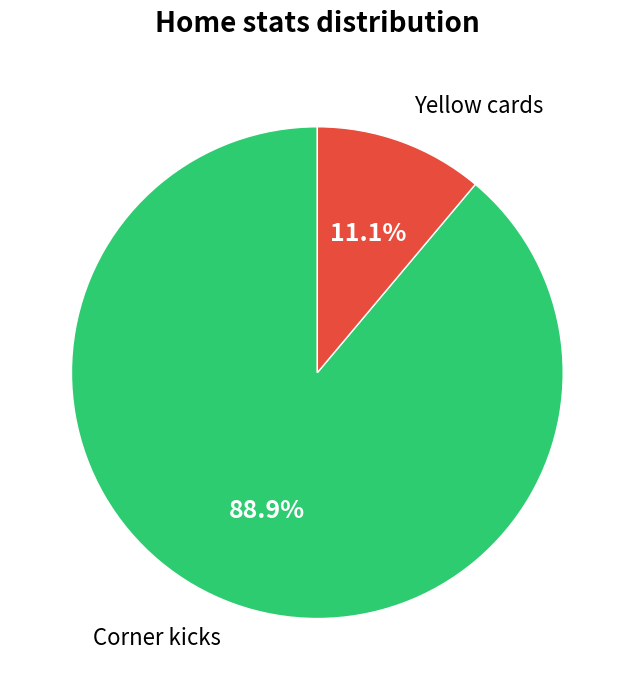

Count the number of slices in the pie.

2